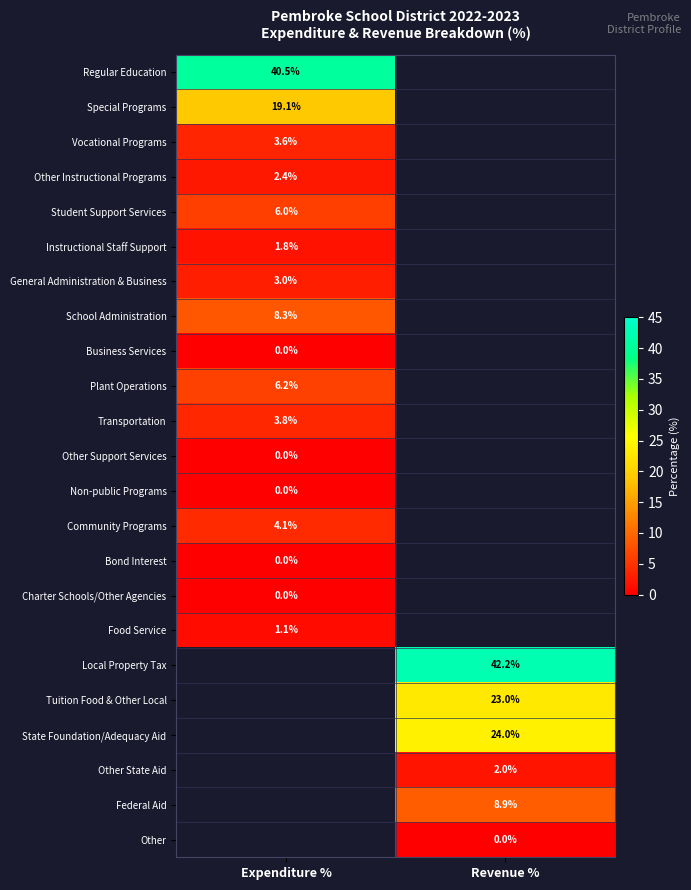

Is the value of Local Property Tax at Revenue % greater than the value of Other State Aid at Revenue %?

Yes